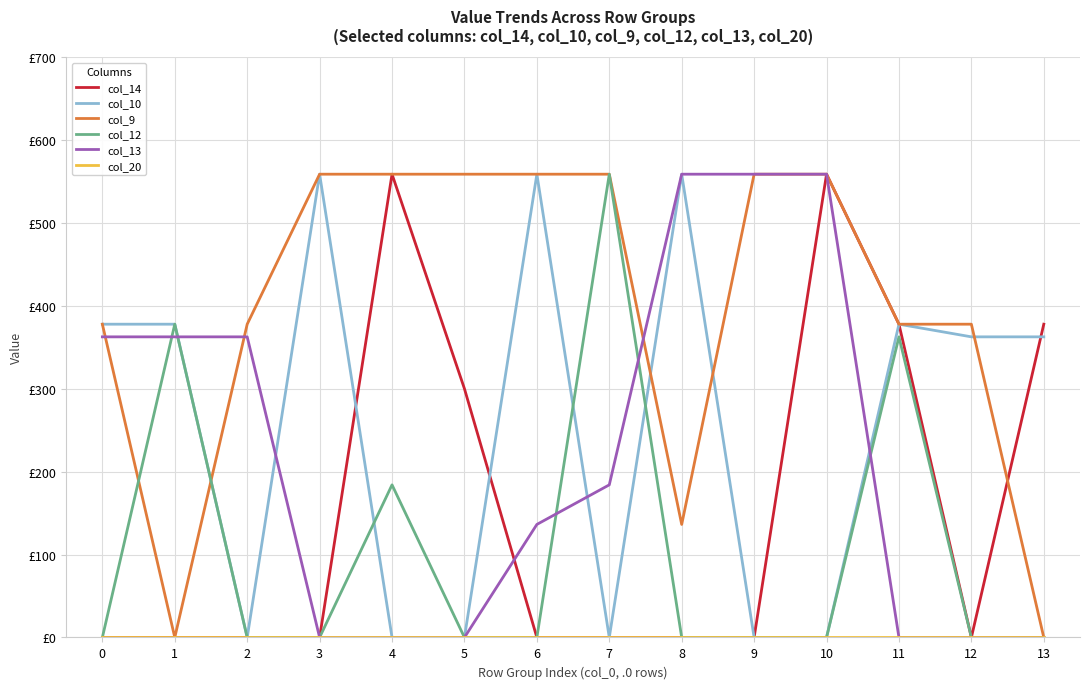

Which series has the largest range (max minus min)?

col_13